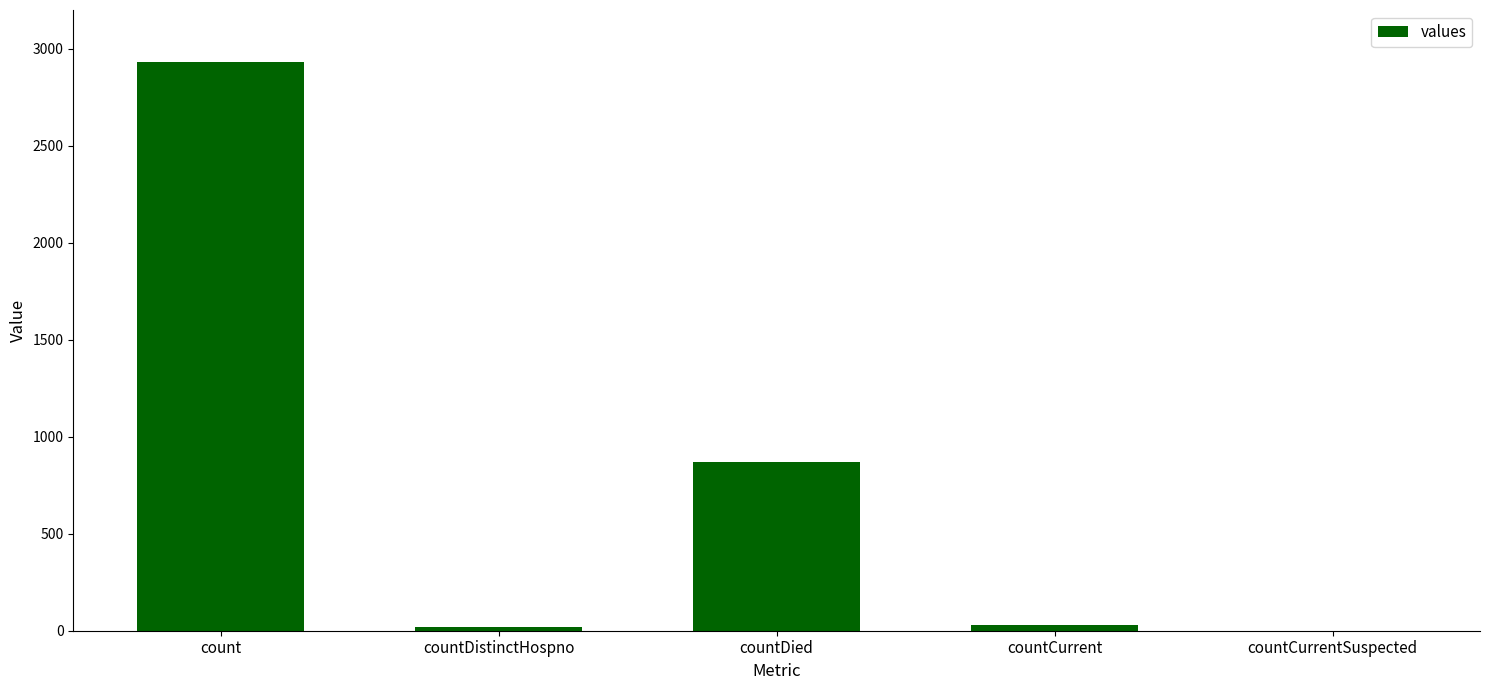

Which has a higher value, countCurrentSuspected or count?

count